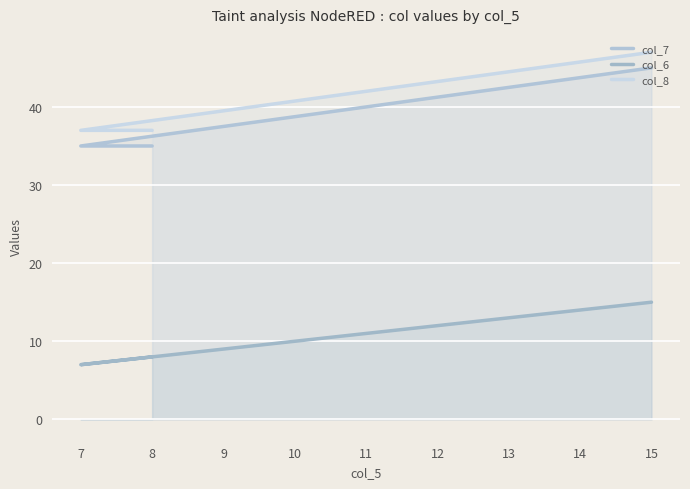

What is the sum of all col_7 values?

115